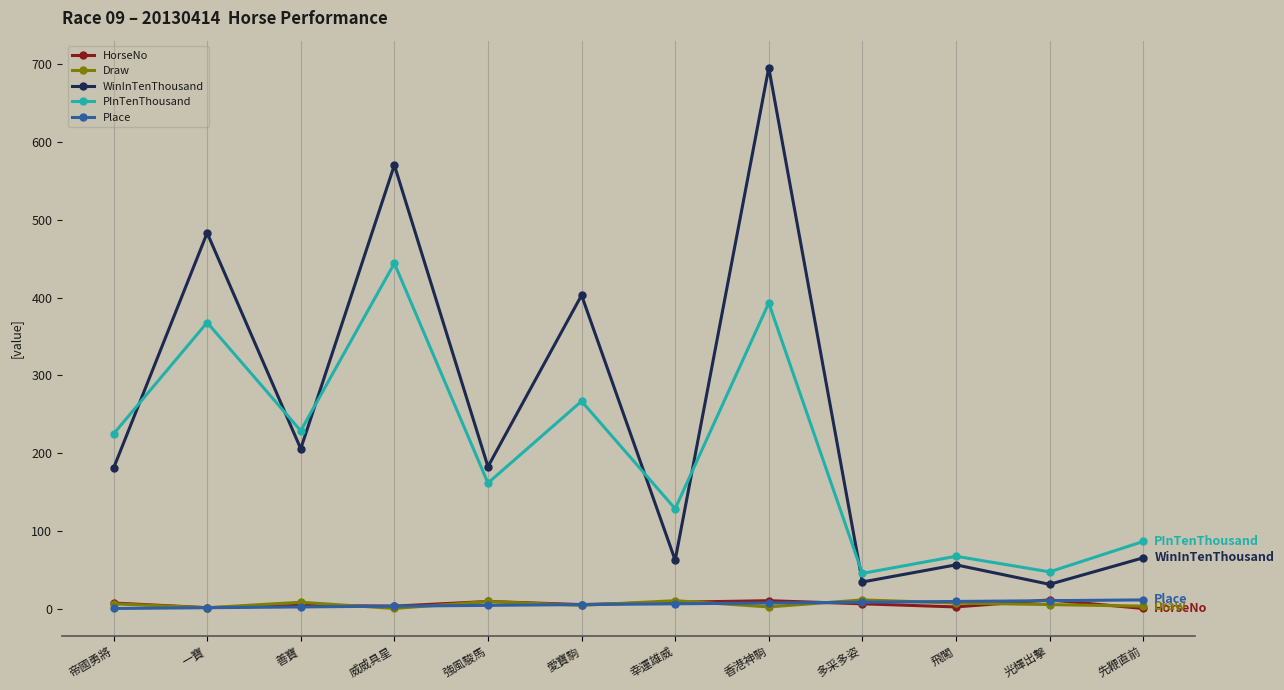

In HorseNo, how many points are lower than both neighbors (excluding endpoints)?

4